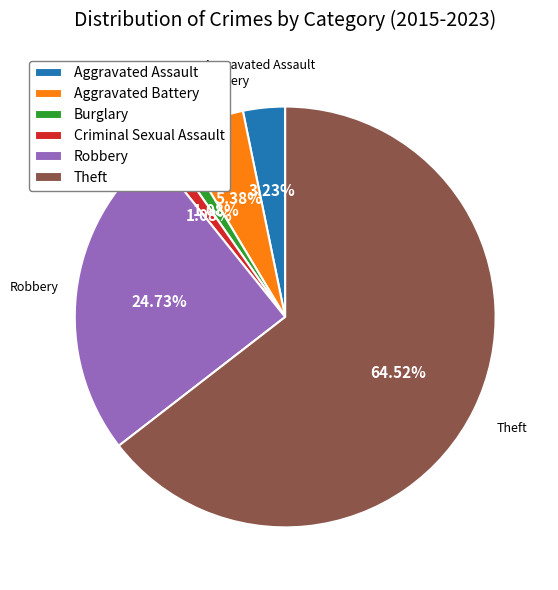

To the nearest percent, what is the difference between the Aggravated Assault and Theft slice percentages?

61%